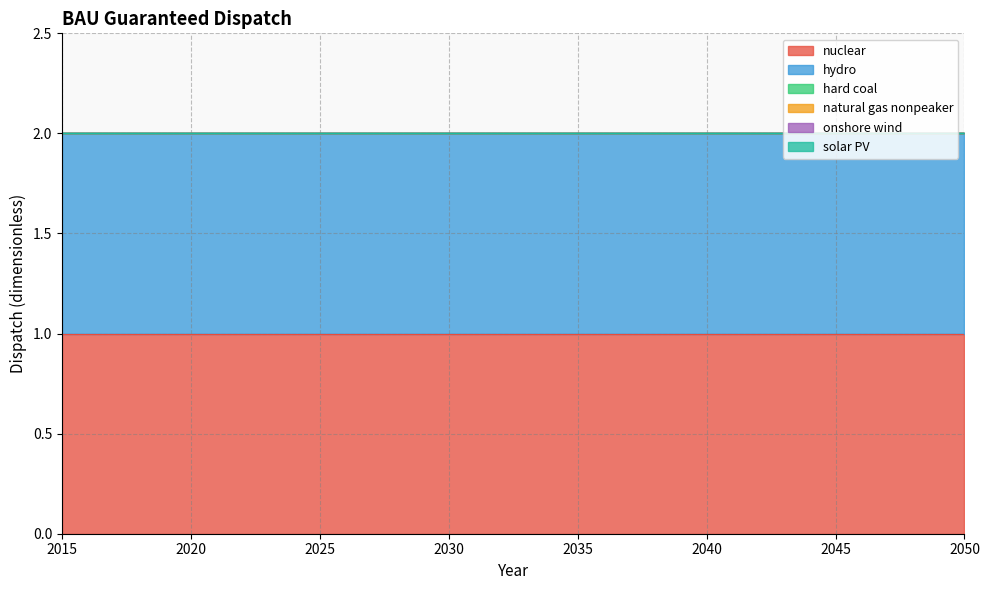

Which category has the highest value across all series?

2015